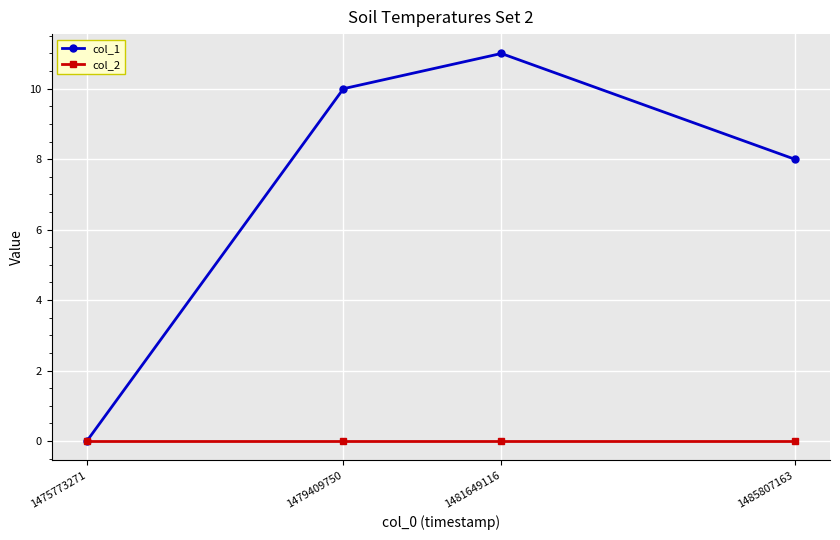

True or false: col_1 has more than 1 points higher than both neighbors.

False